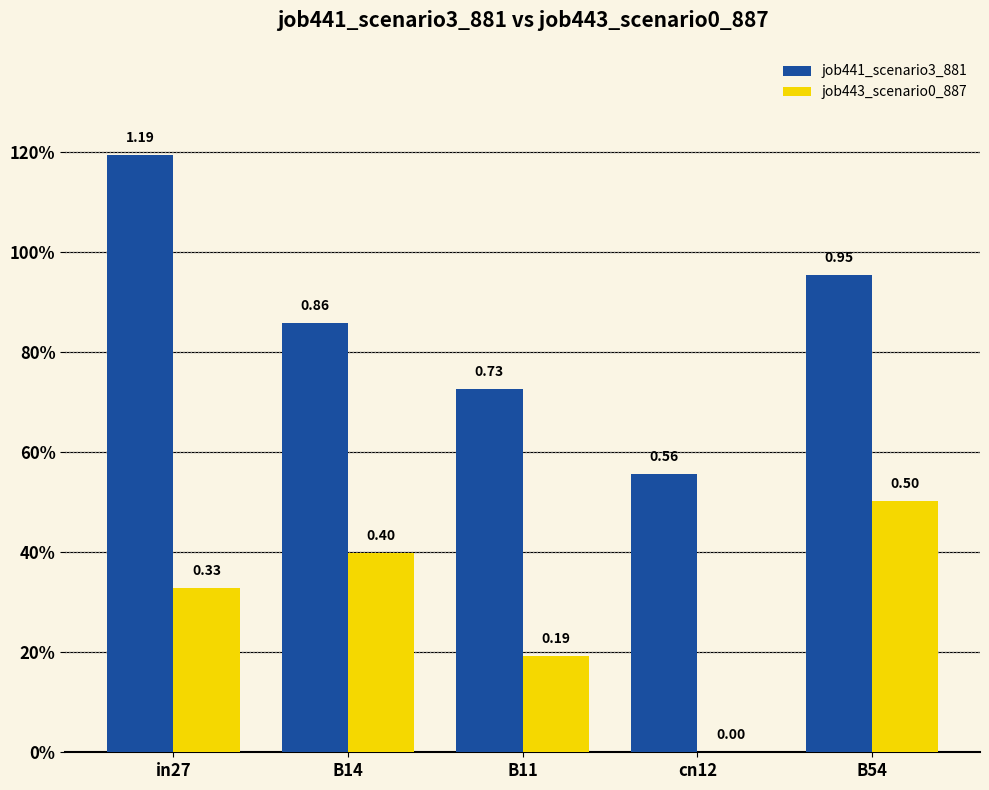

What are all the series names shown in the legend?

job441_scenario3_881, job443_scenario0_887